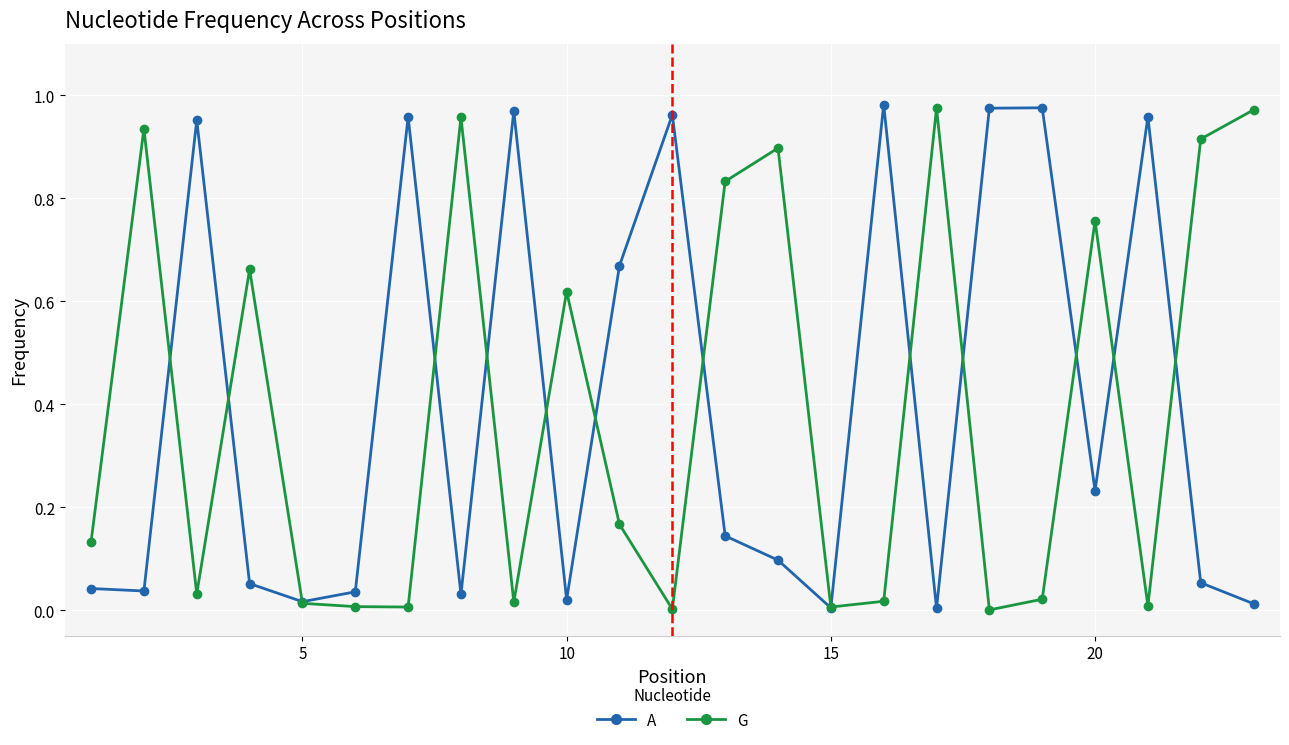

Is this an area chart (filled region under the line)?

No